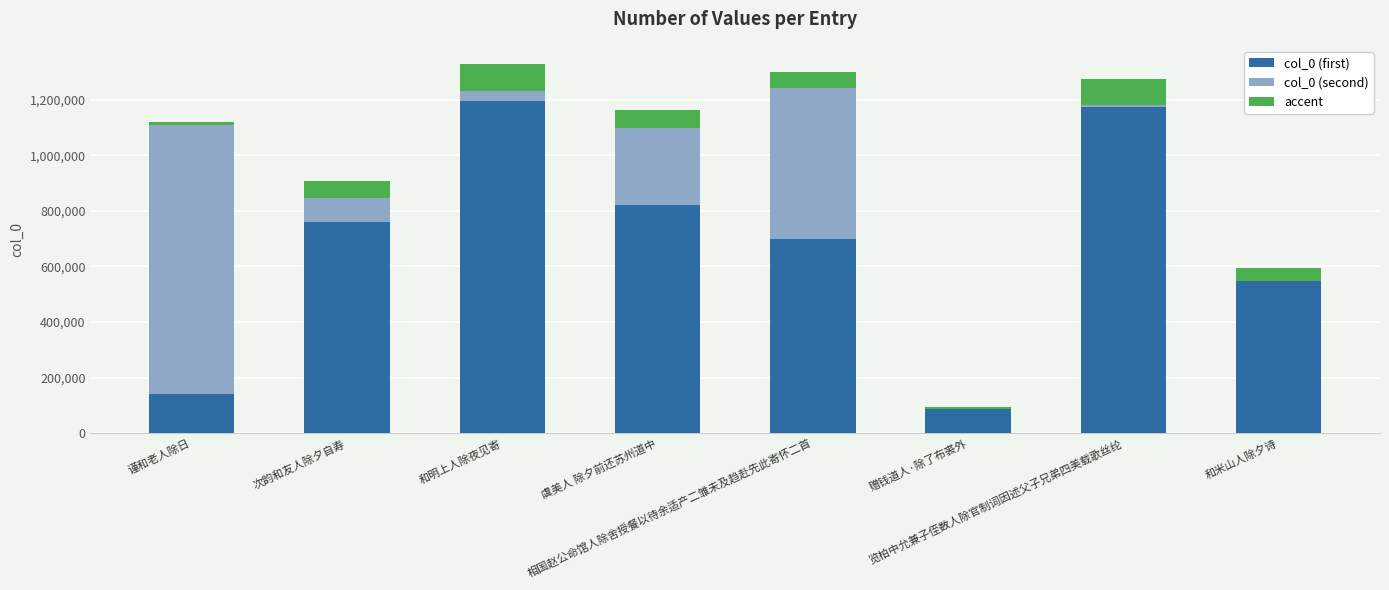

Are the bars grouped side by side (vs. stacked)?

No